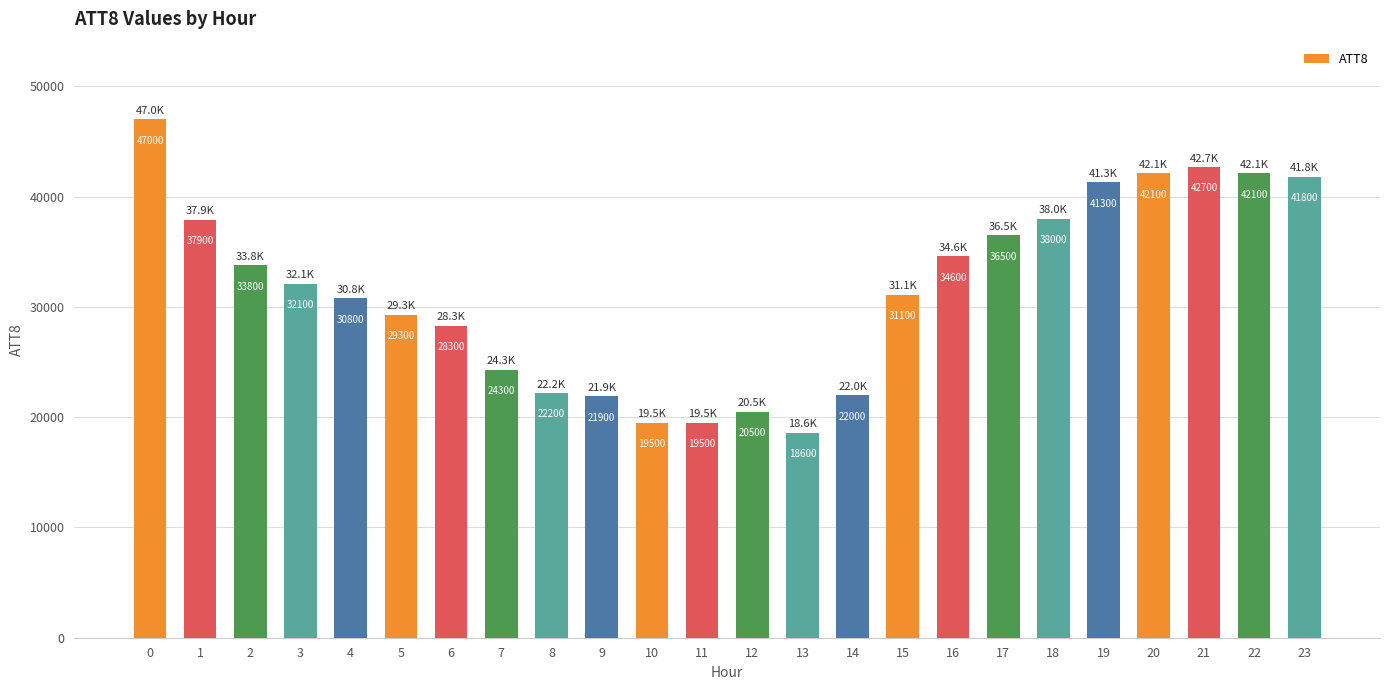

What is the greatest value displayed?

47000